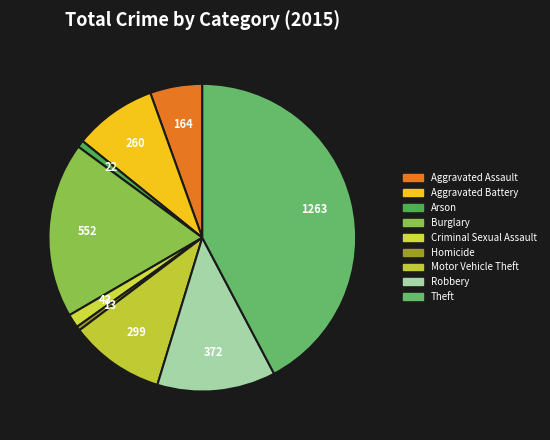

What is the ratio of the value at Homicide to the value at Aggravated Battery?

0.1